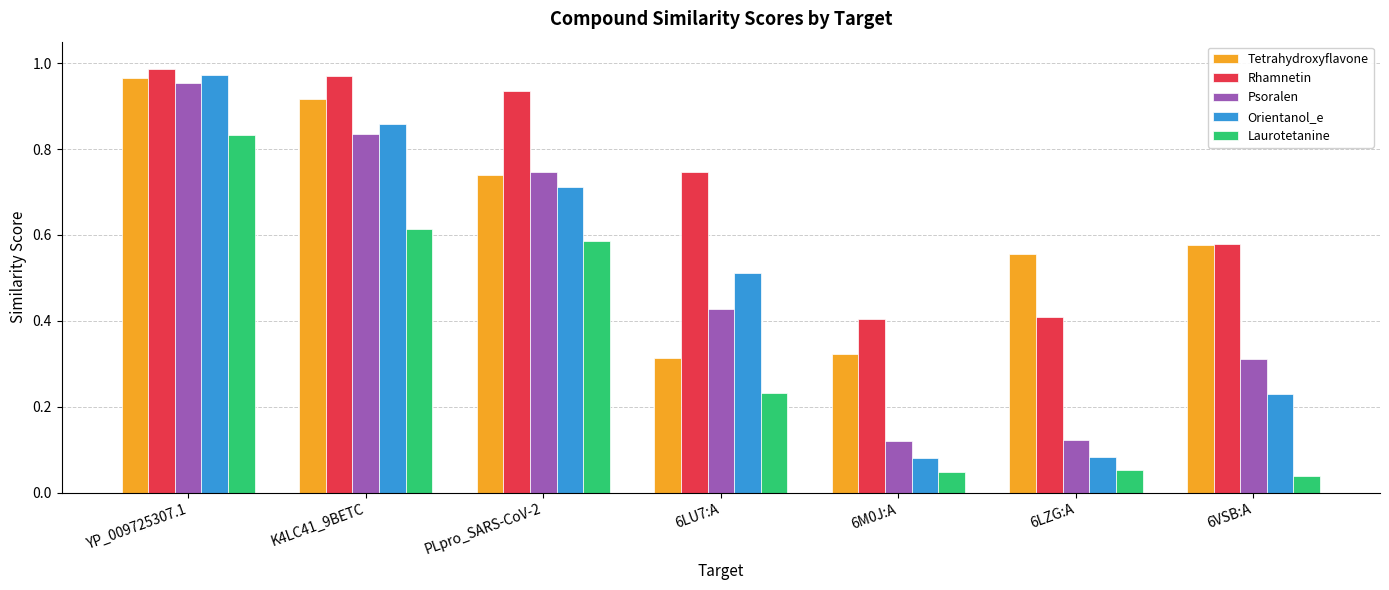

What position from the left is 6LU7:A?

4